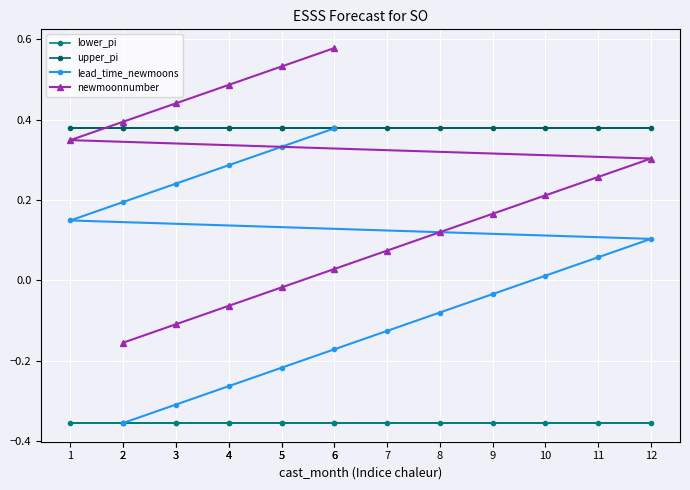

Which series changed the most between 9 and 5?

lead_time_newmoons